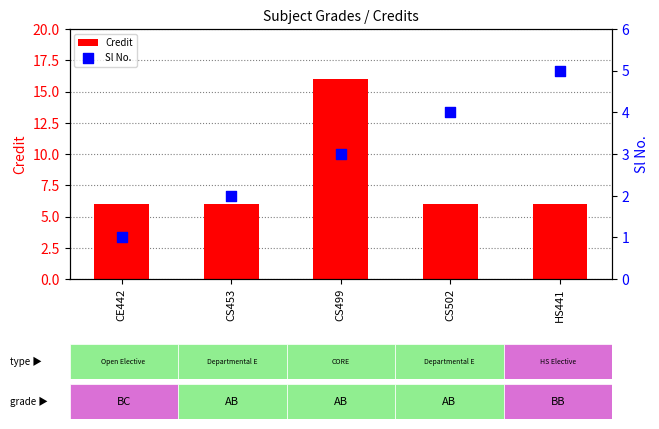

At which category is the sum across all series the highest?

CS499